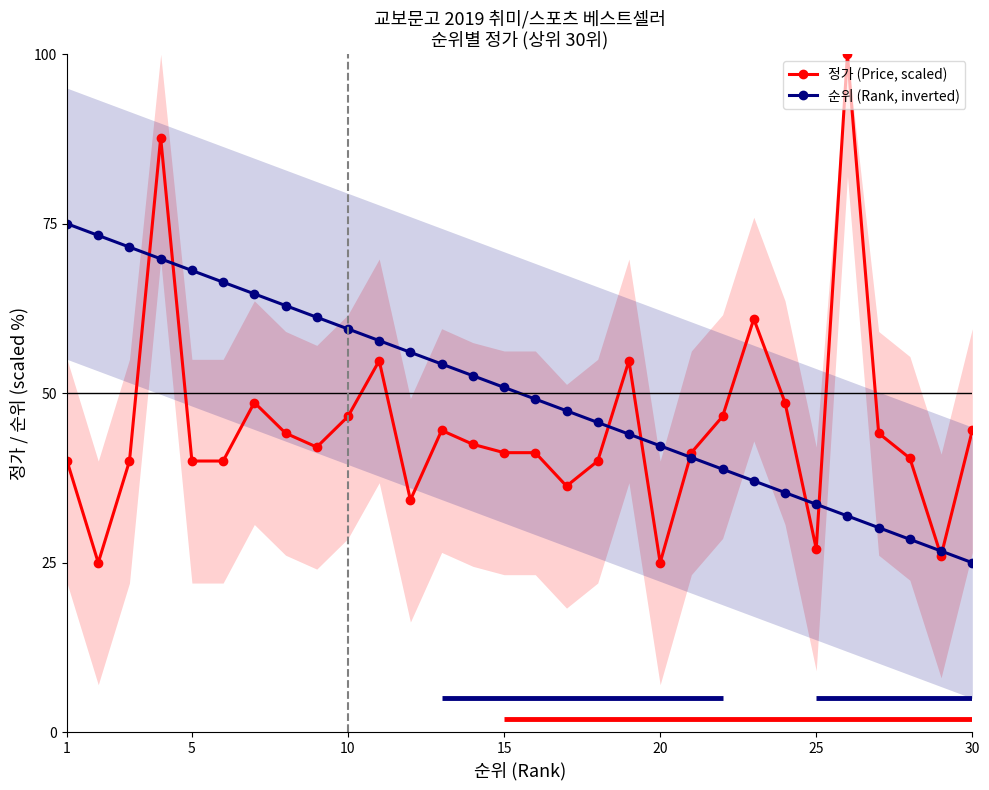

Is this an area chart (filled region under the line)?

No